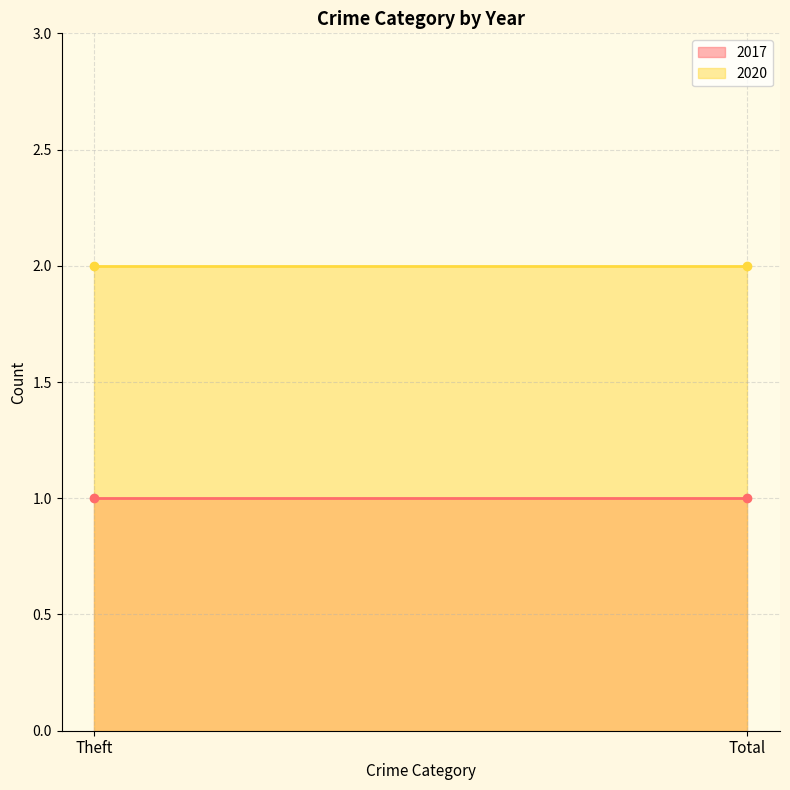

What position from the right is Theft?

2